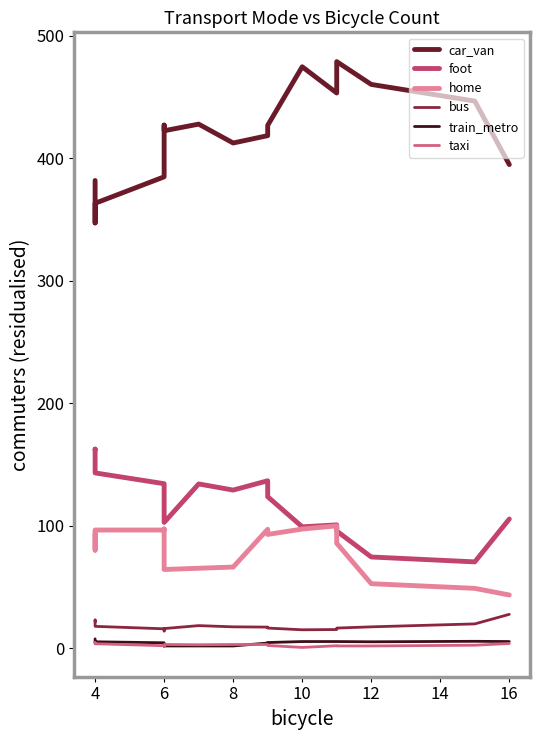

Where is the first local maximum for foot?

4